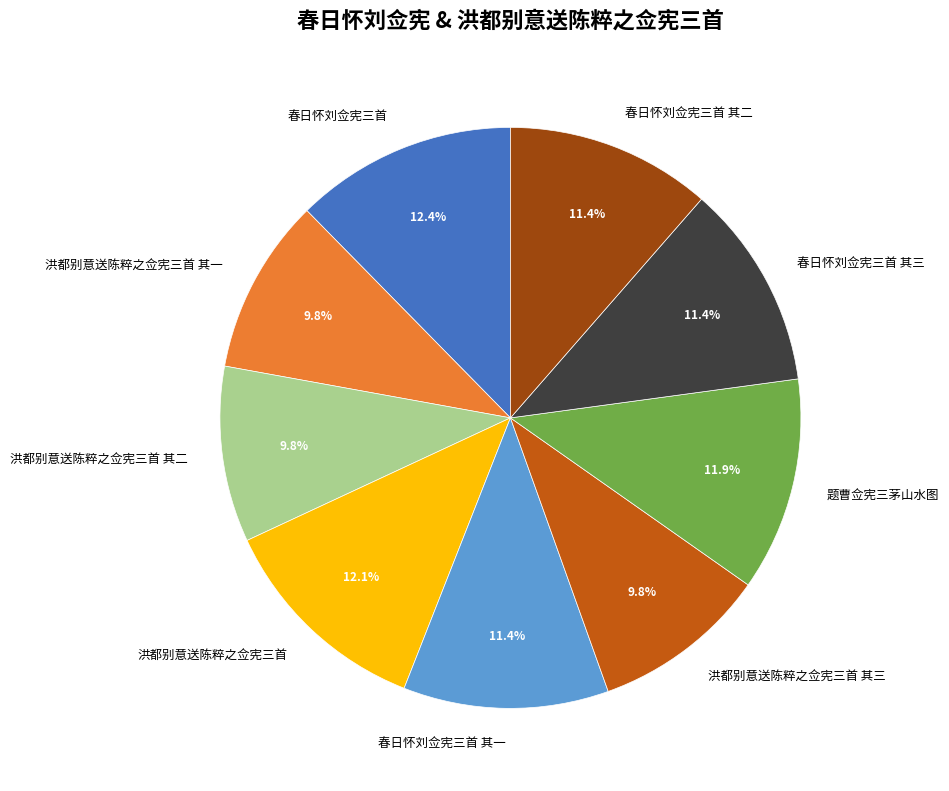

How much of the chart is everything except 春日怀刘佥宪三首 其一?

88.6%